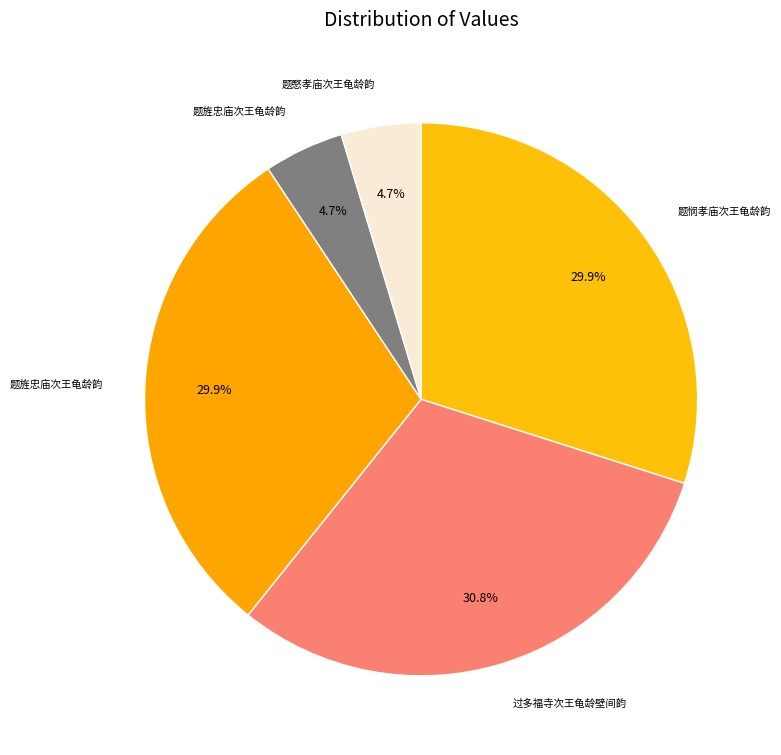

Count the number of slices in the pie.

5